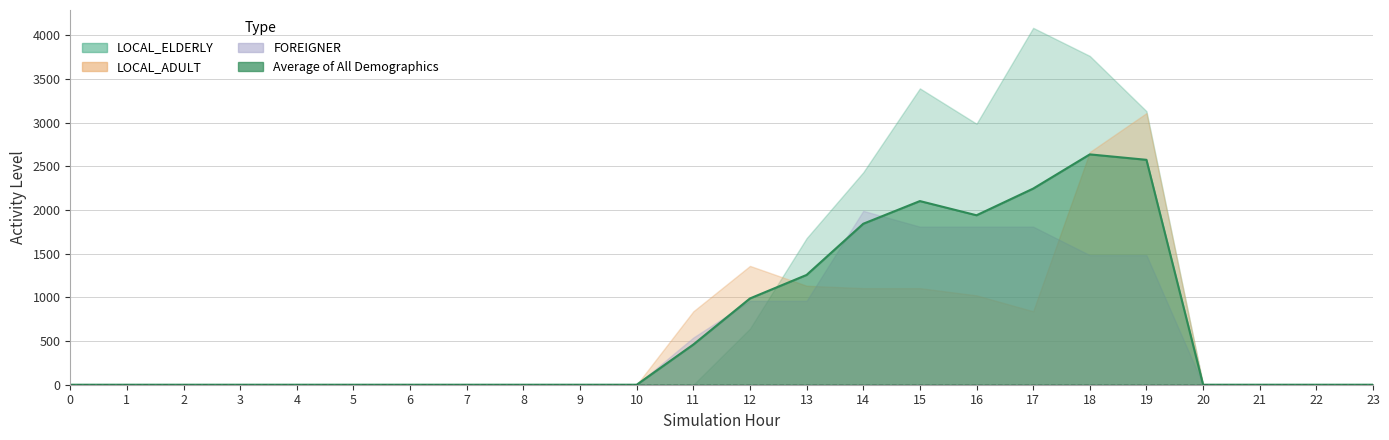

Reading right to left, extract all data points from this chart.

Average of All Demographics: 23=0.0	22=0.0	21=0.0	20=0.0	19=2574.2	18=2636.5	17=2244.8	16=1939.6	15=2102.1	14=1842.4	13=1256.7	12=987.5	11=460.0	10=0.0	9=0.0	8=0.0	7=0.0	6=0.0	5=0.0	4=0.0	3=0.0	2=0.0	1=0.0	0=0.0
LOCAL_ELDERLY: 23=0.0	22=0.0	21=0.0	20=0.0	19=3131.1	18=3763.2	17=4084.8	16=2987.4	15=3391.7	14=2431.5	13=1677.3	12=642.5	11=0.0	10=0.0	9=0.0	8=0.0	7=0.0	6=0.0	5=0.0	4=0.0	3=0.0	2=0.0	1=0.0	0=0.0
LOCAL_ADULT: 23=0.0	22=0.0	21=0.0	20=0.0	19=3108.9	18=2663.6	17=840.9	16=1022.6	15=1105.7	14=1105.7	13=1132.9	12=1360.0	11=840.0	10=0.0	9=0.0	8=0.0	7=0.0	6=0.0	5=0.0	4=0.0	3=0.0	2=0.0	1=0.0	0=0.0
FOREIGNER: 23=0.0	22=0.0	21=0.0	20=0.0	19=1482.7	18=1482.7	17=1808.8	16=1808.8	15=1808.8	14=1990.0	13=960.0	12=960.0	11=540.0	10=0.0	9=0.0	8=0.0	7=0.0	6=0.0	5=0.0	4=0.0	3=0.0	2=0.0	1=0.0	0=0.0